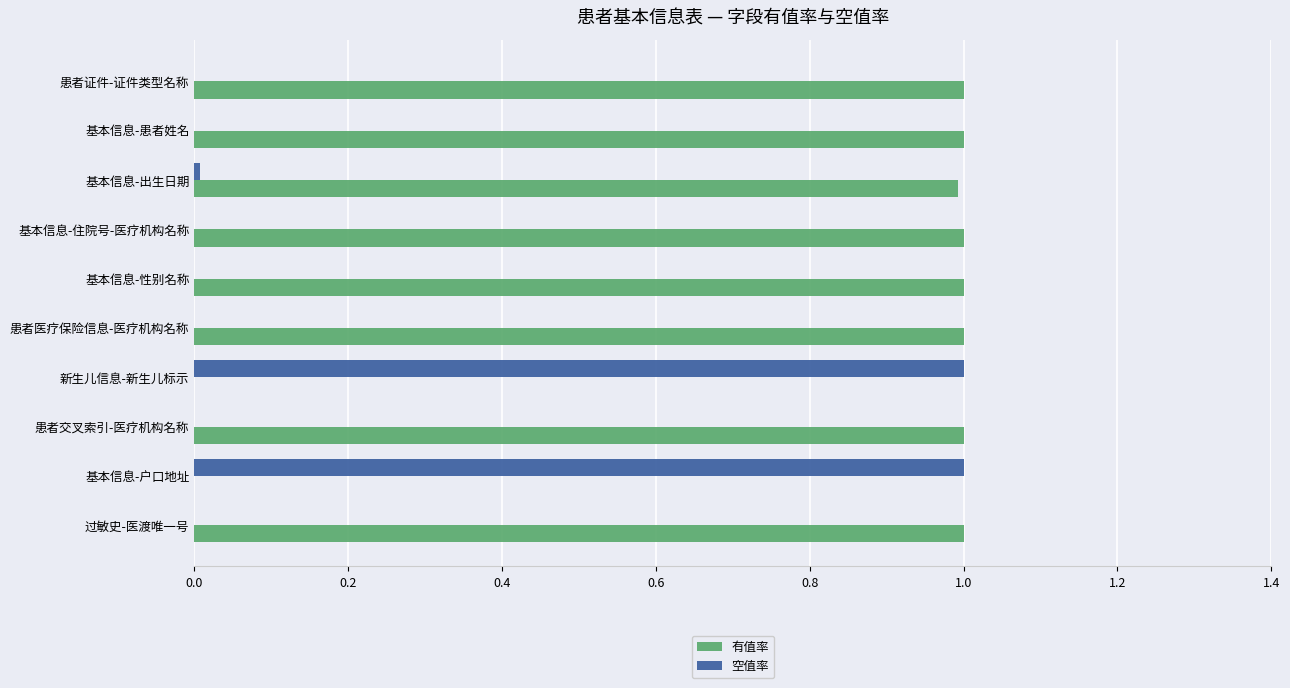

What is the sum of all 有值率 values?

8.0